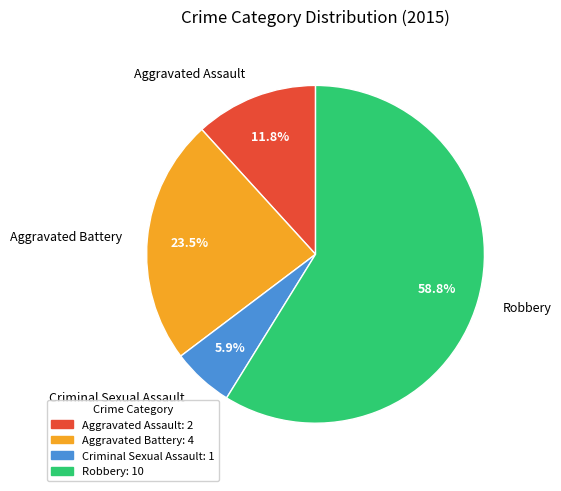

How many slices are in this pie chart?

4